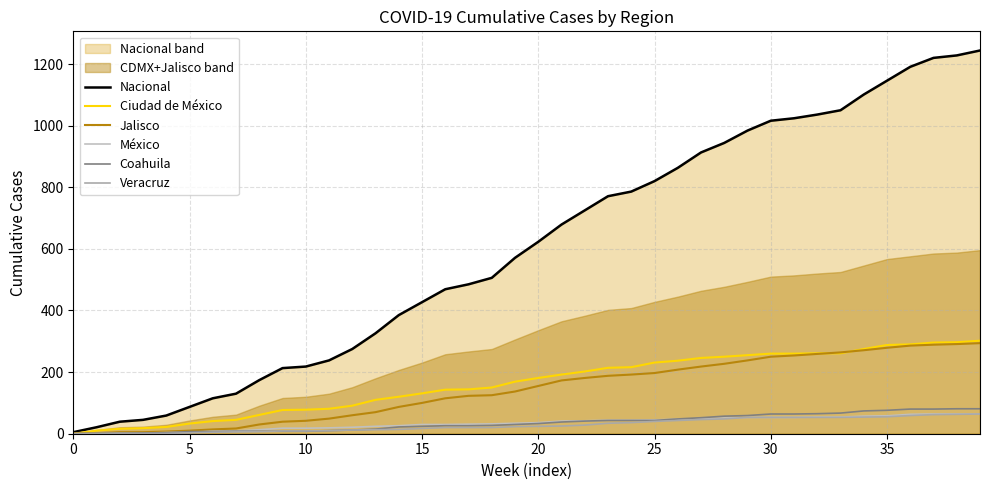

Is it true that Veracruz equals 9 at 10?

True